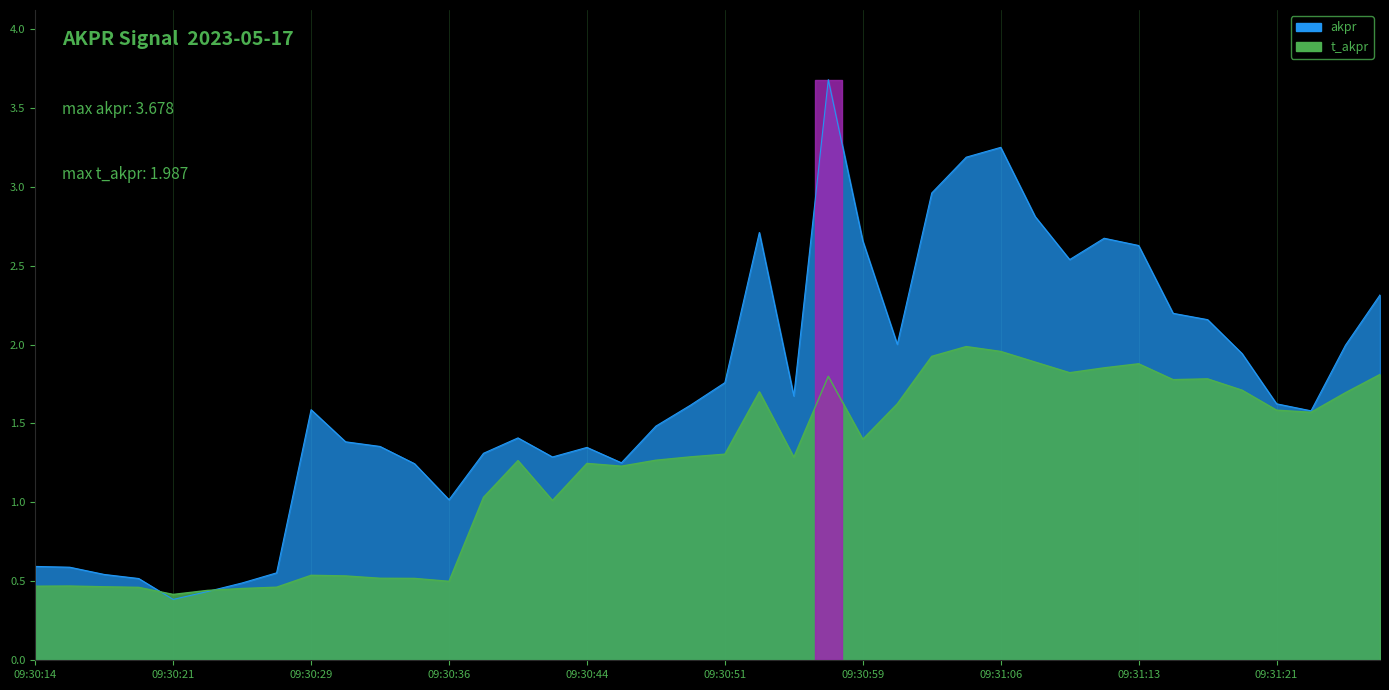

Is it true that t_akpr equals 2.0 at 09:31:04?

True